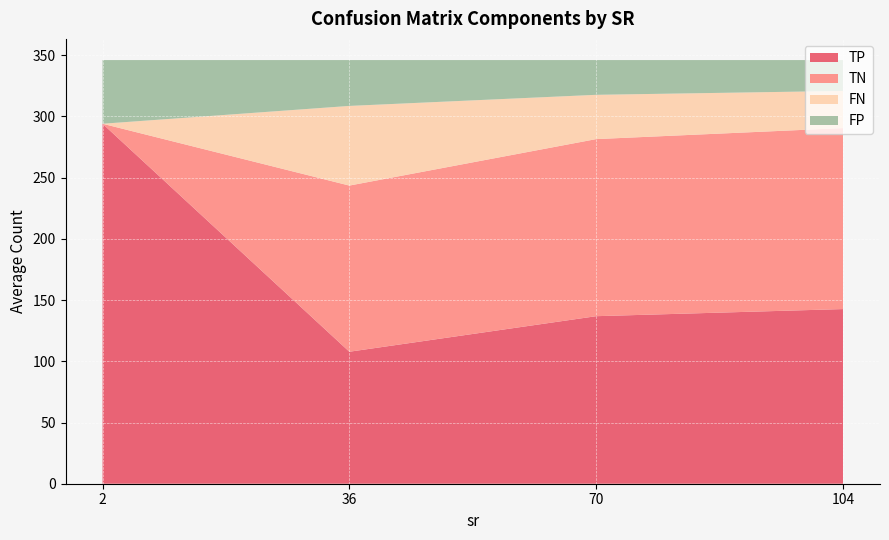

What is the total value across all series at 2?

346.0